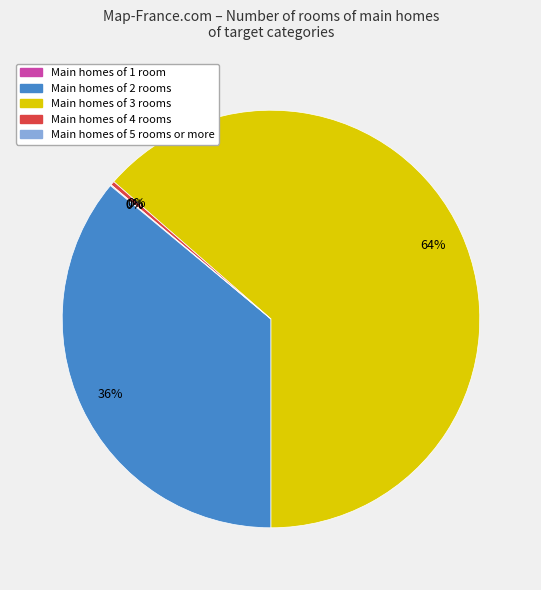

Which slice is the largest?

Main homes of 3 rooms